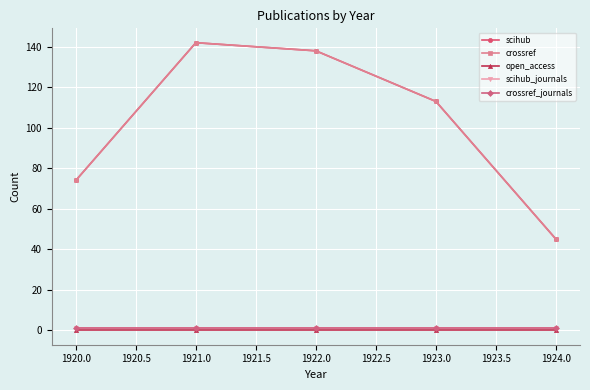

Does the chart have visible grid lines?

Yes